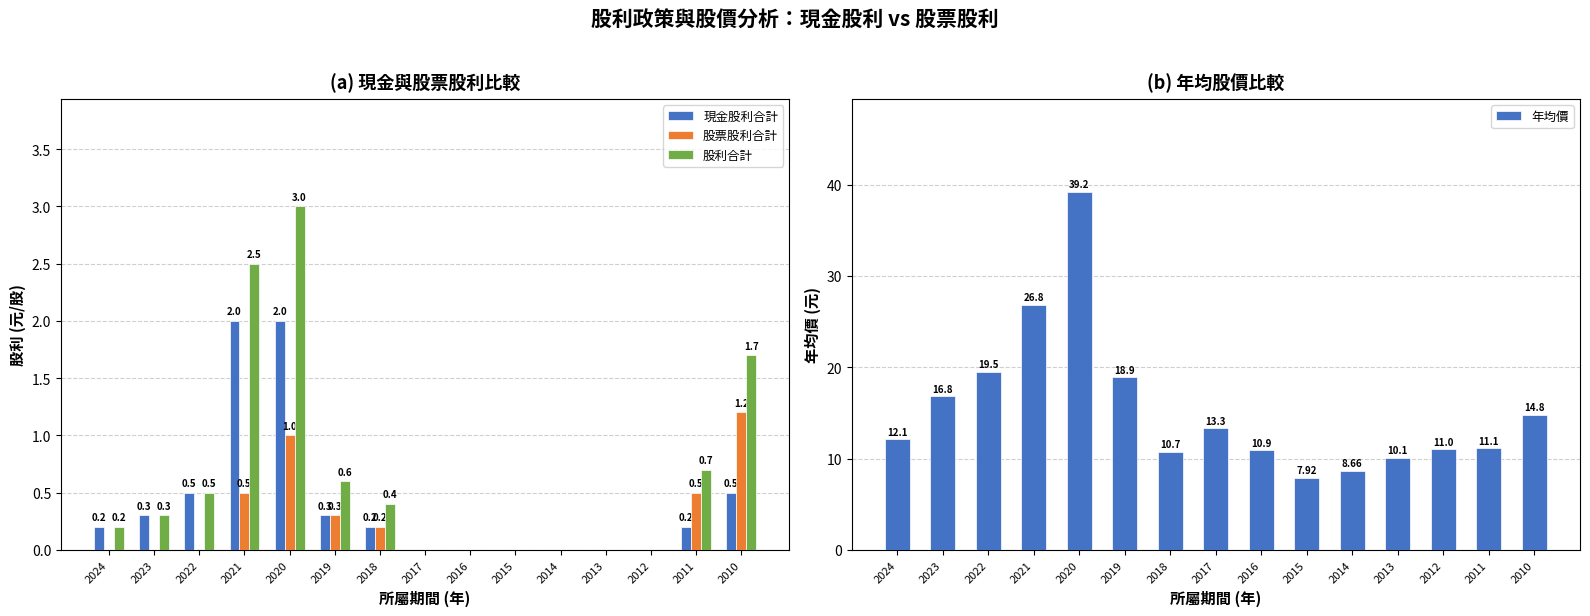

True or false: 現金股利合計 has a value of 0.9 at 2015.

False